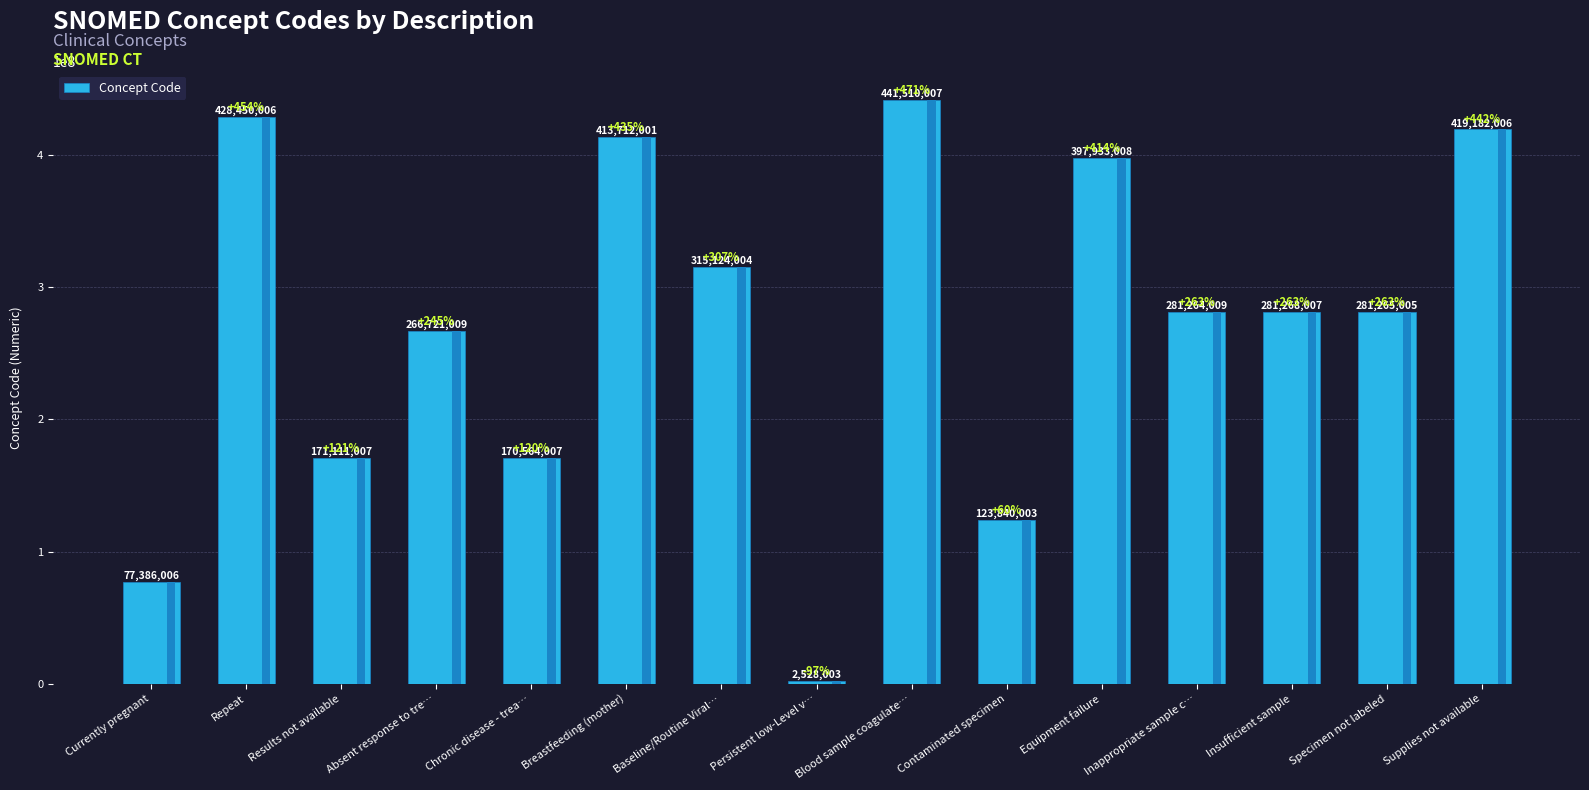

What is the value of the 15th bar from the left?

419182006